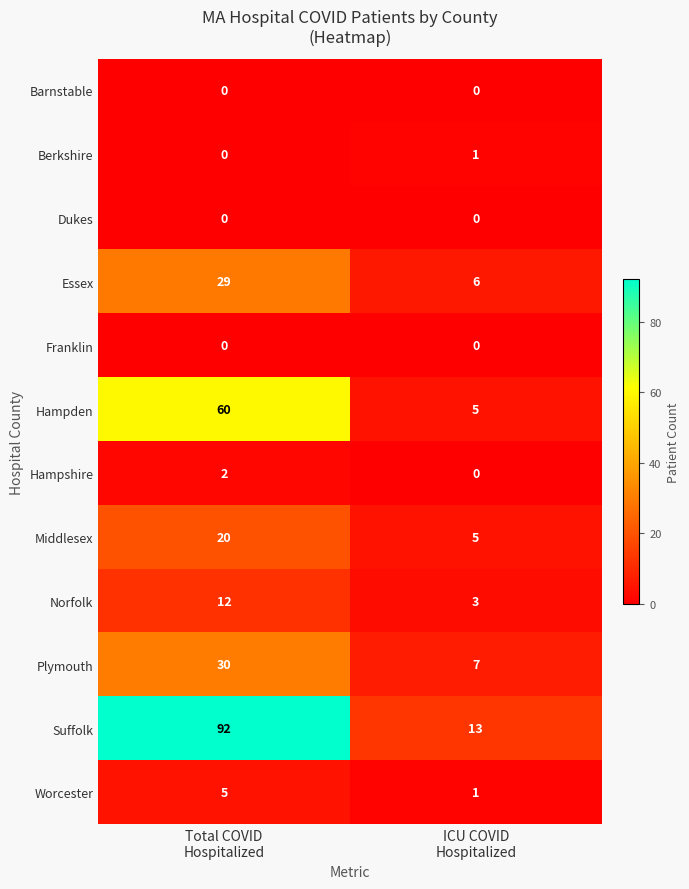

What is the maximum value for Worcester?

5